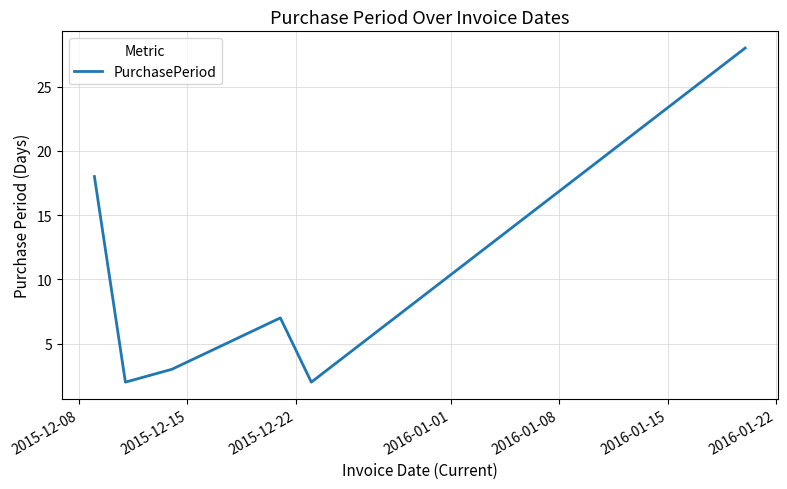

What is the sum of all values?

60